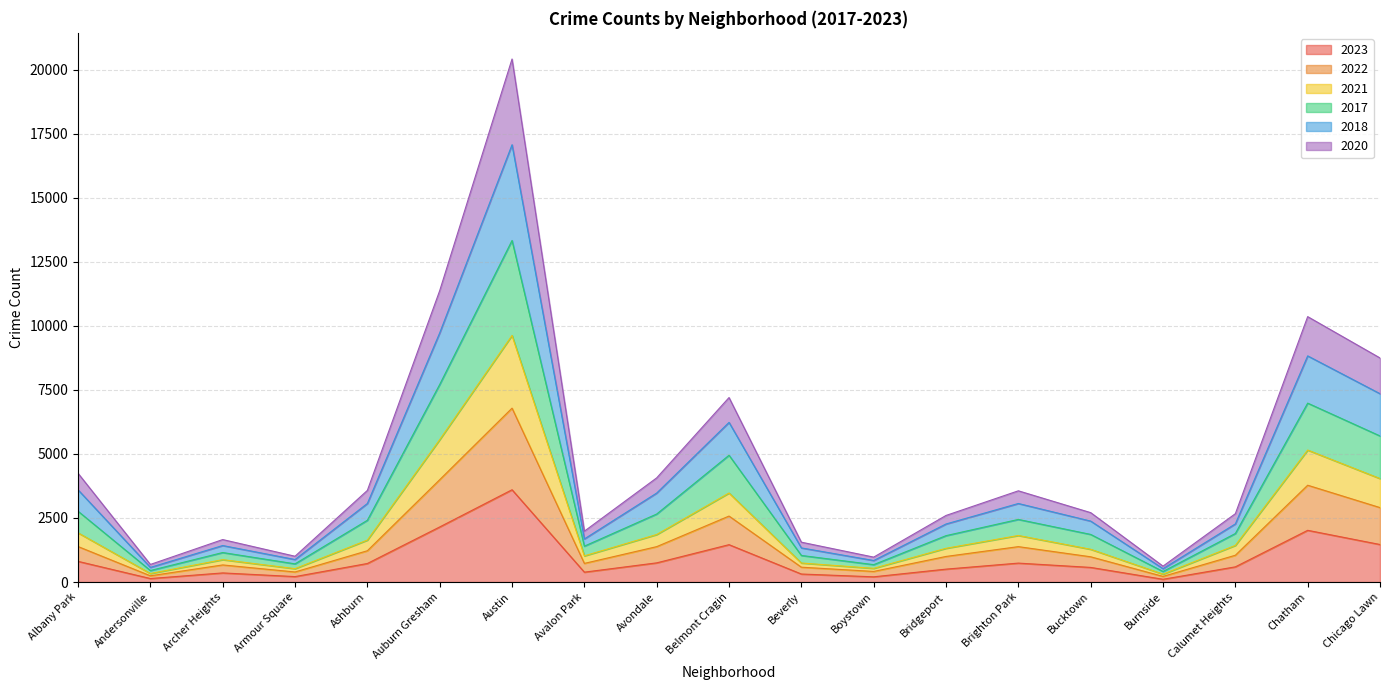

Which category has the highest value in the 2023 series?

Austin